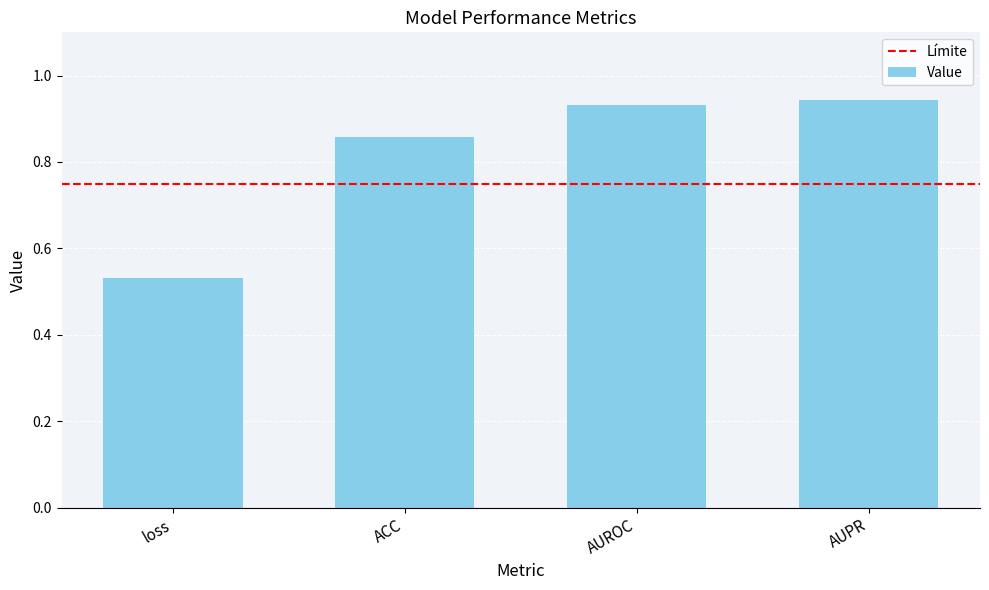

What is the average value?

0.8